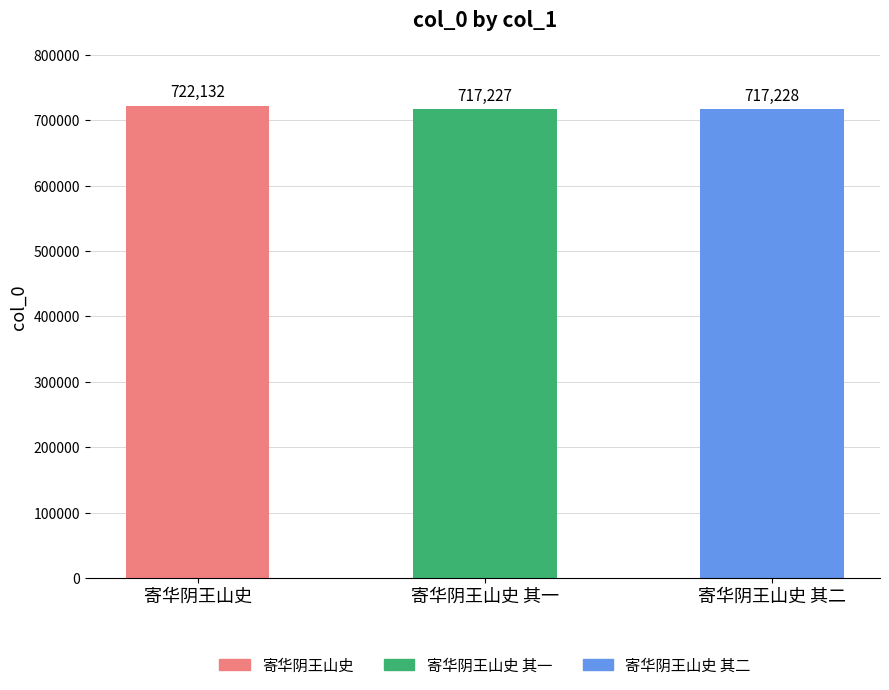

At which category does the chart reach its minimum across all series?

寄华阴王山史 其一